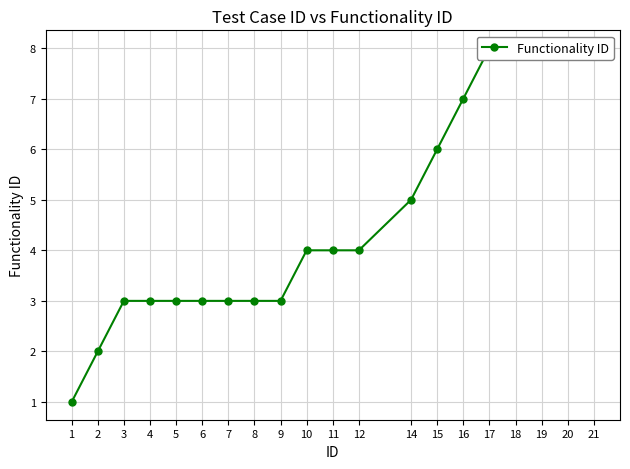

At which category does the chart reach its peak across all series?

17